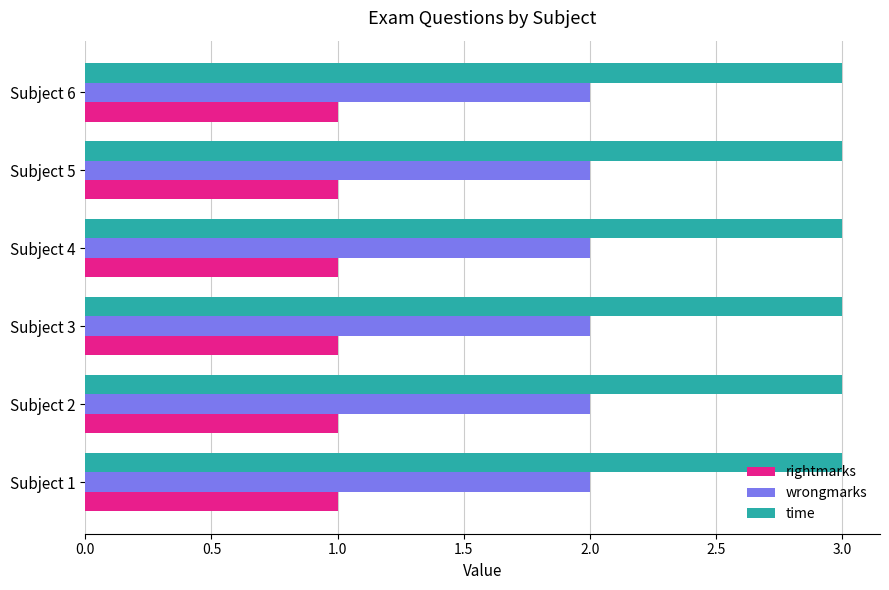

Rank the series at Subject 2 from lowest to highest value.

rightmarks, wrongmarks, time